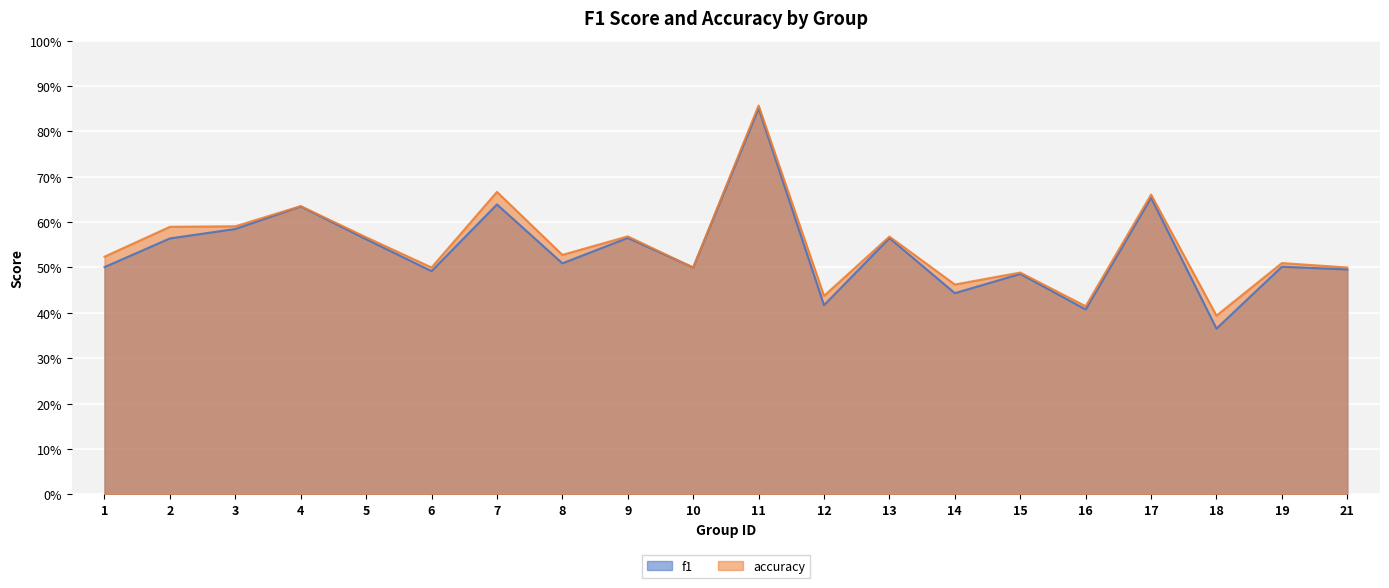

True or false: f1 and accuracy cross at least once.

False